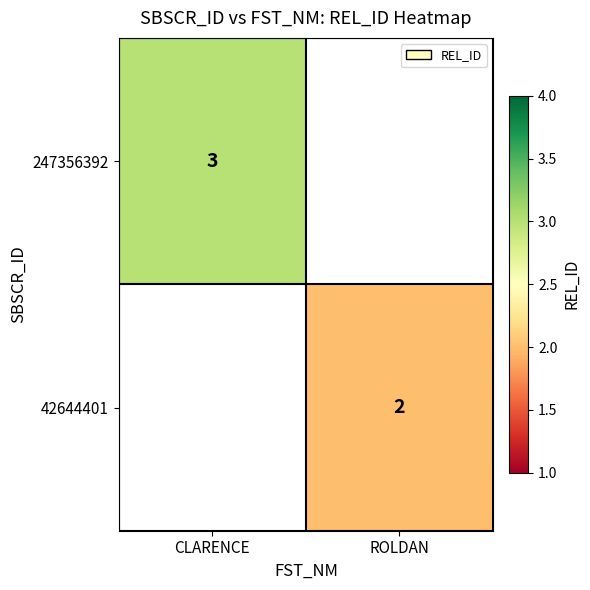

The 42644401 series shows 0 at ROLDAN. True or false?

False